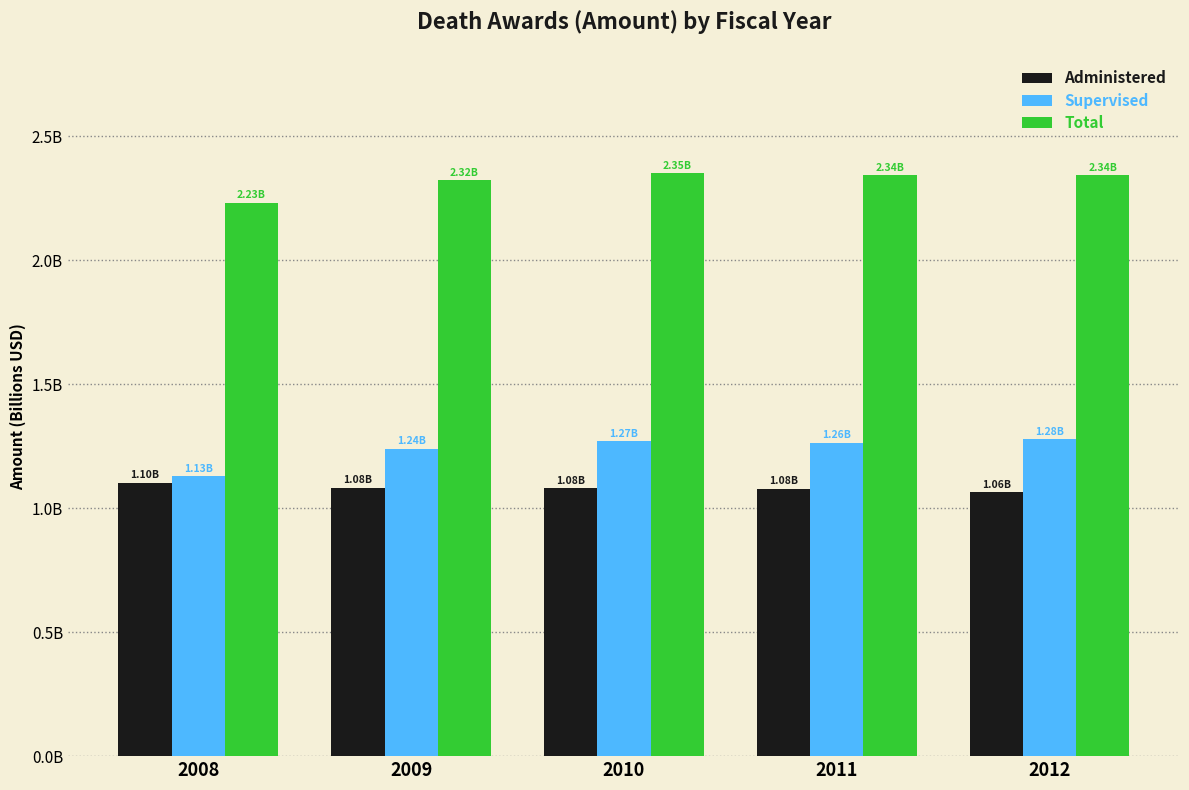

Is the value of Total at 2011 greater than the value of Supervised at 2009?

Yes